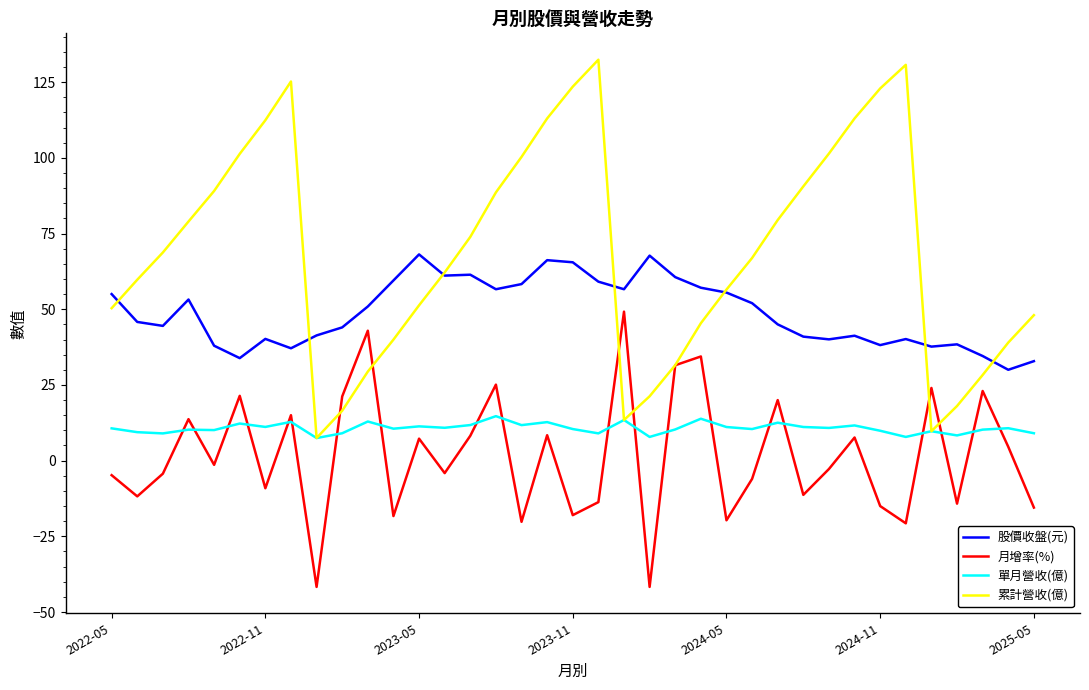

True or false: 股價收盤(元) and 單月營收(億) cross at least once.

False